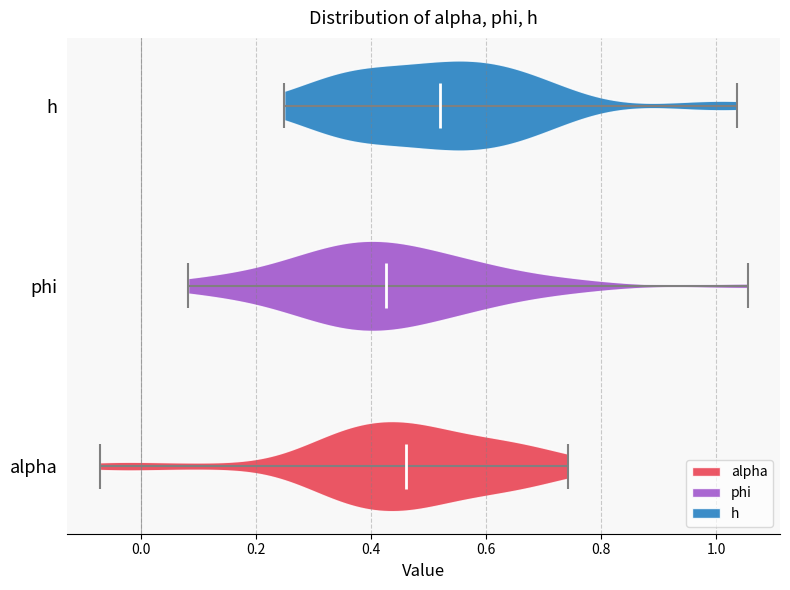

What is the lowest point the violin for alpha reaches on the x-axis? The values are not printed on the chart, so give them approximately, as read against the axis.

-0.08